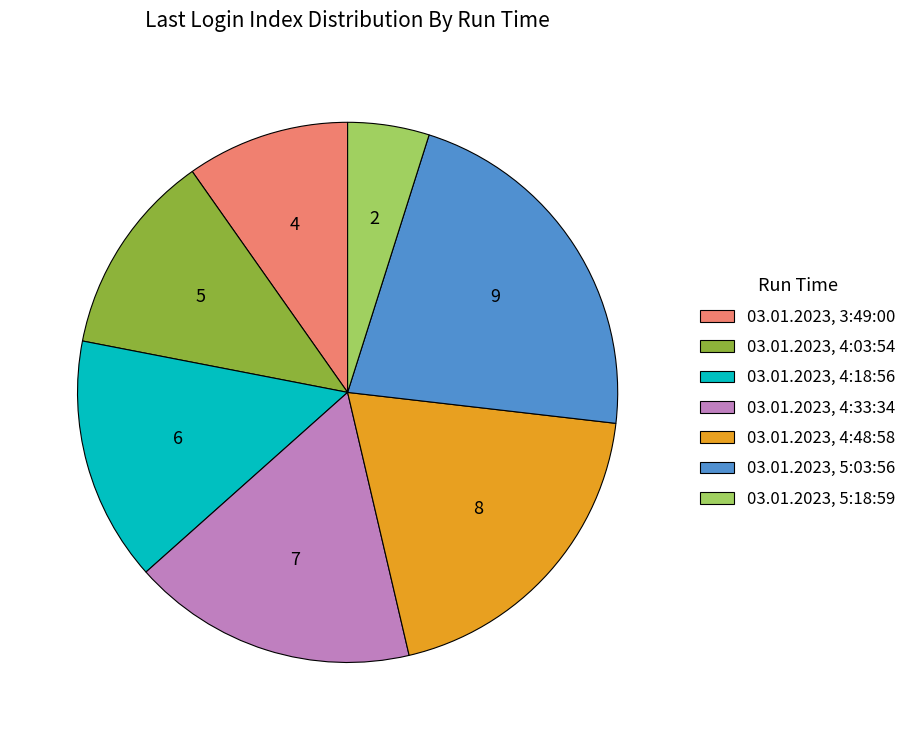

Between 03.01.2023, 4:48:58 and 03.01.2023, 4:33:34, which is larger?

03.01.2023, 4:48:58